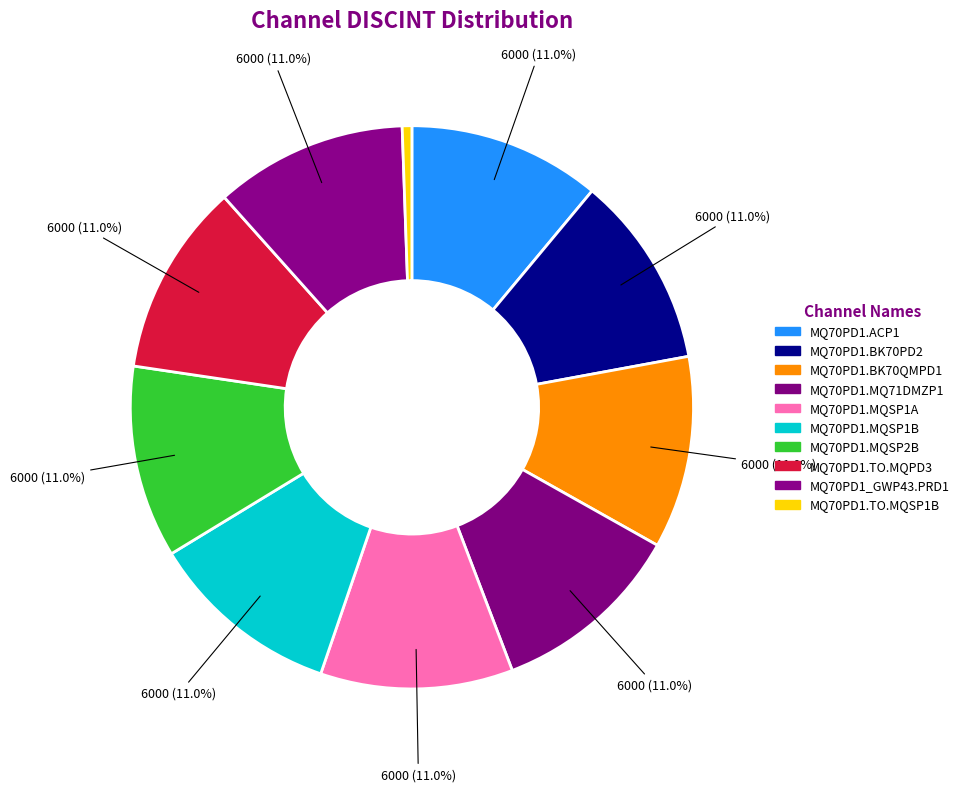

How many segments does this pie chart have?

10